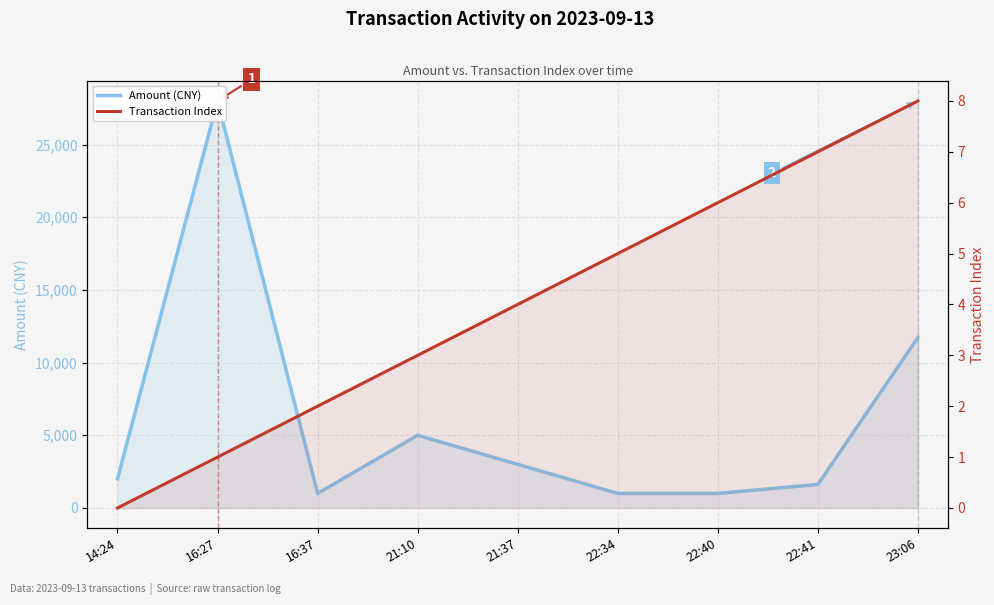

What are all the series names shown in the legend?

Amount (CNY), Transaction Index